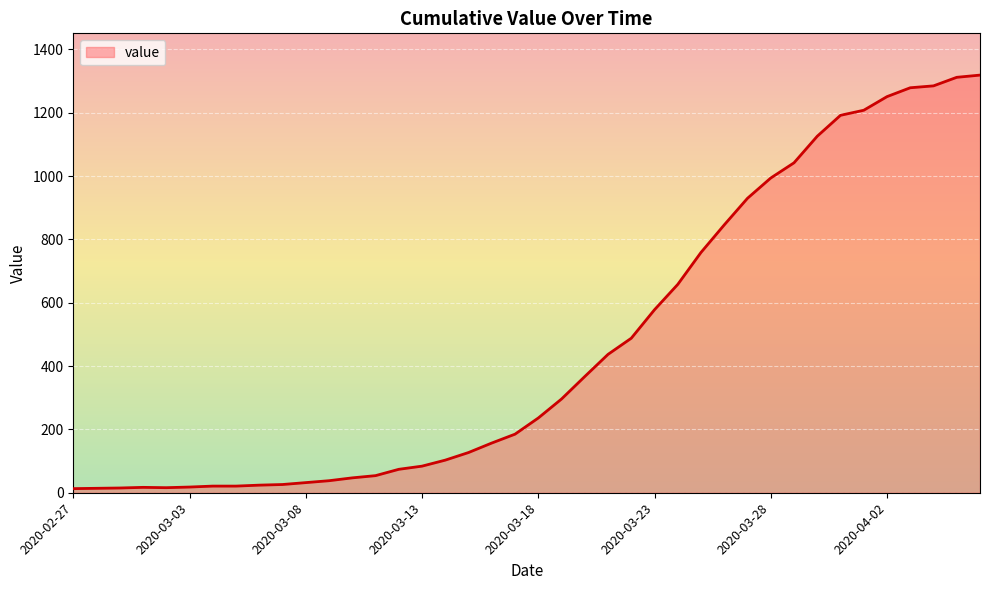

What is the maximum value shown in the chart?

1319